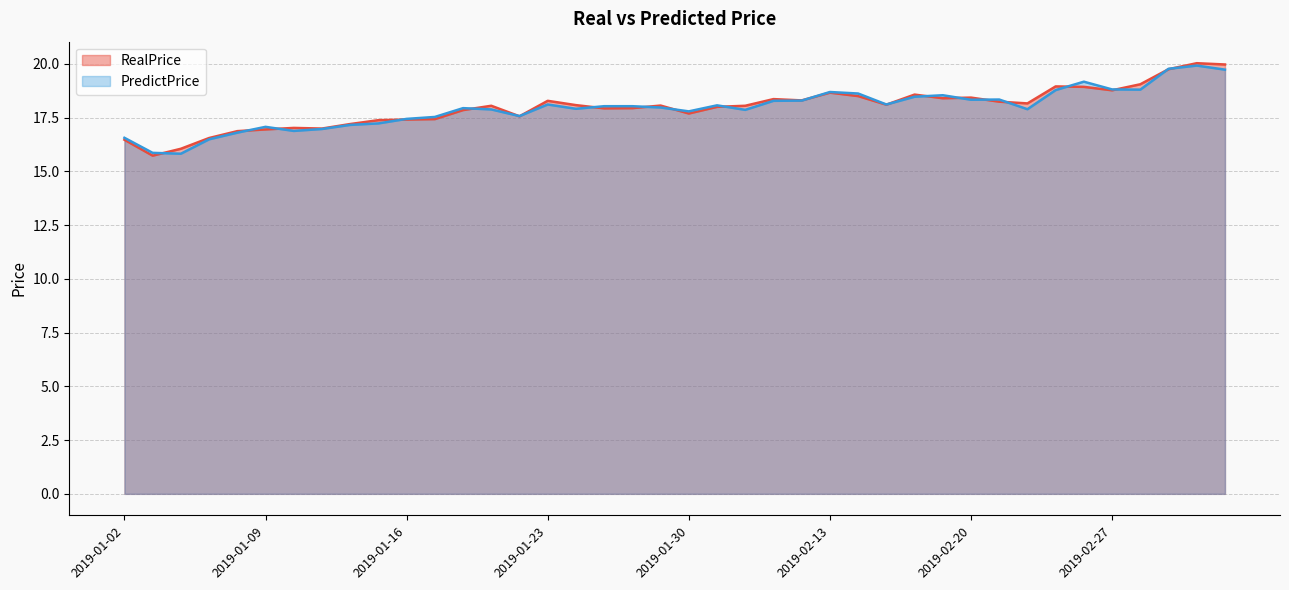

At which label does RealPrice first exceed 18?

2019-01-21